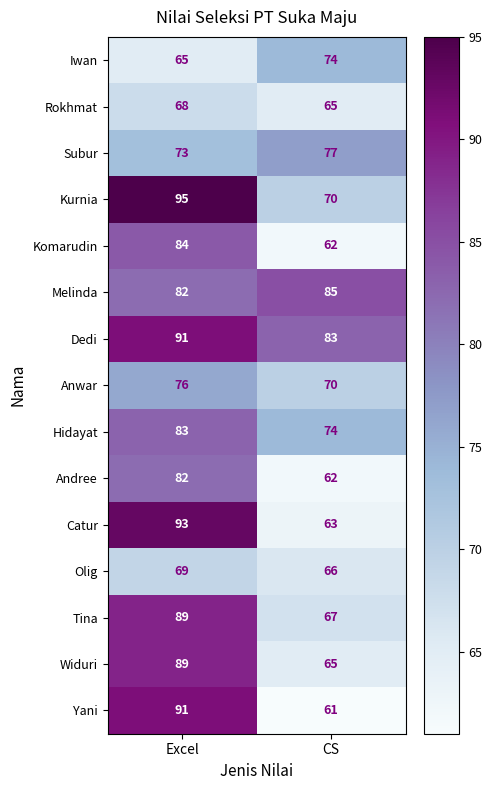

What is the lowest value of the Subur series?

73